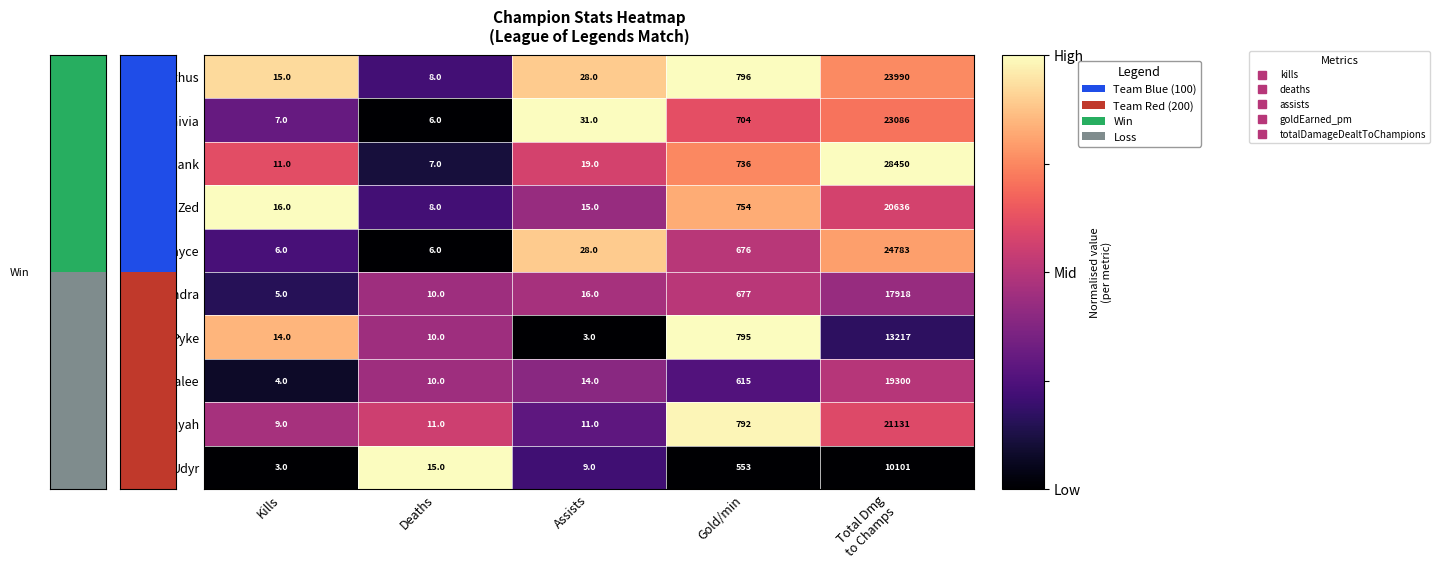

Is the value of Jayce at Assists greater than the value of Udyr at Kills?

Yes